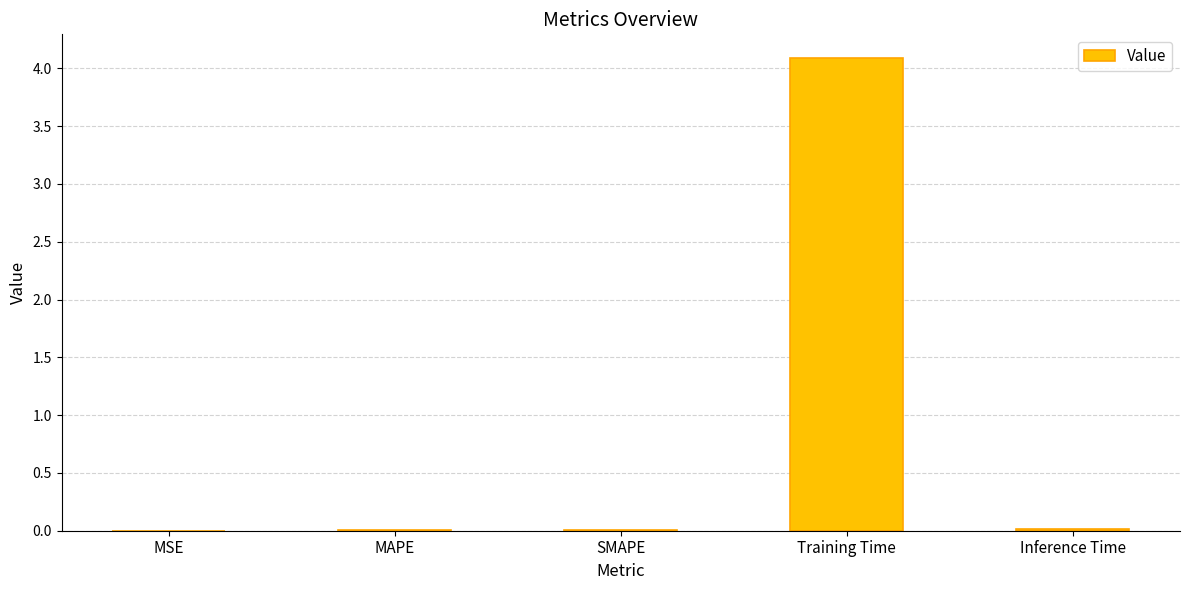

What is the change in value from MAPE to Training Time?

+4.1